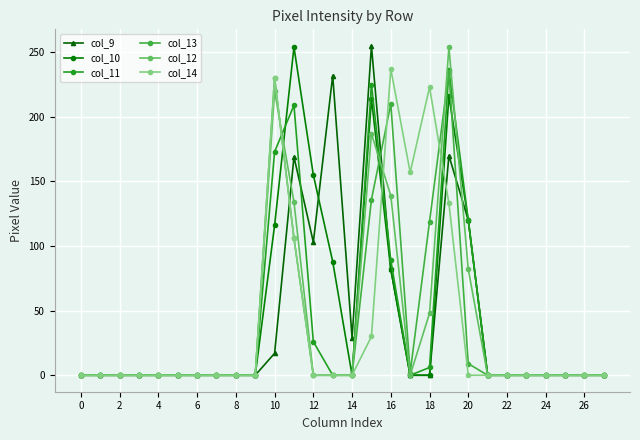

True or false: col_11 has more than 1 interior local peaks.

True